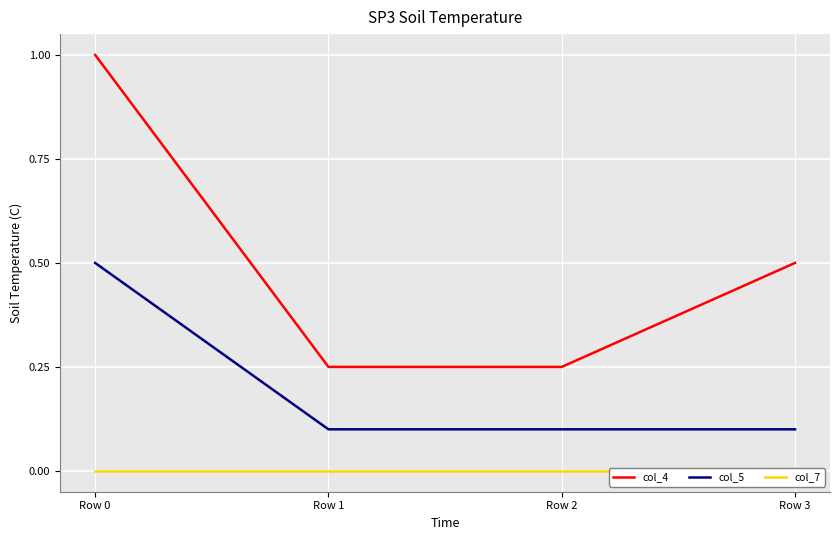

True or false: col_5 has more than 1 interior local peaks.

False